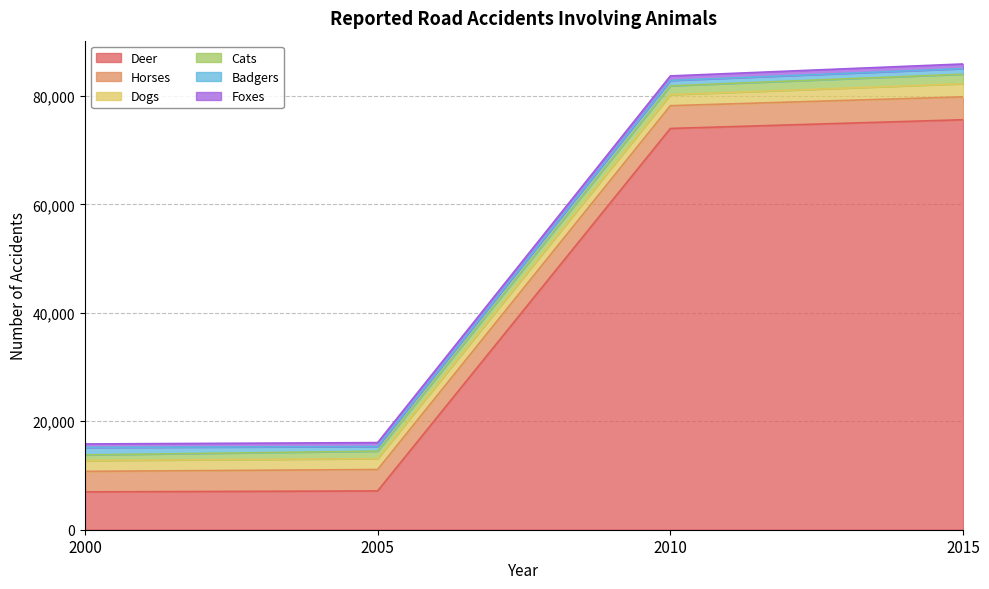

True or false: Dogs and Horses intersect in this chart.

False